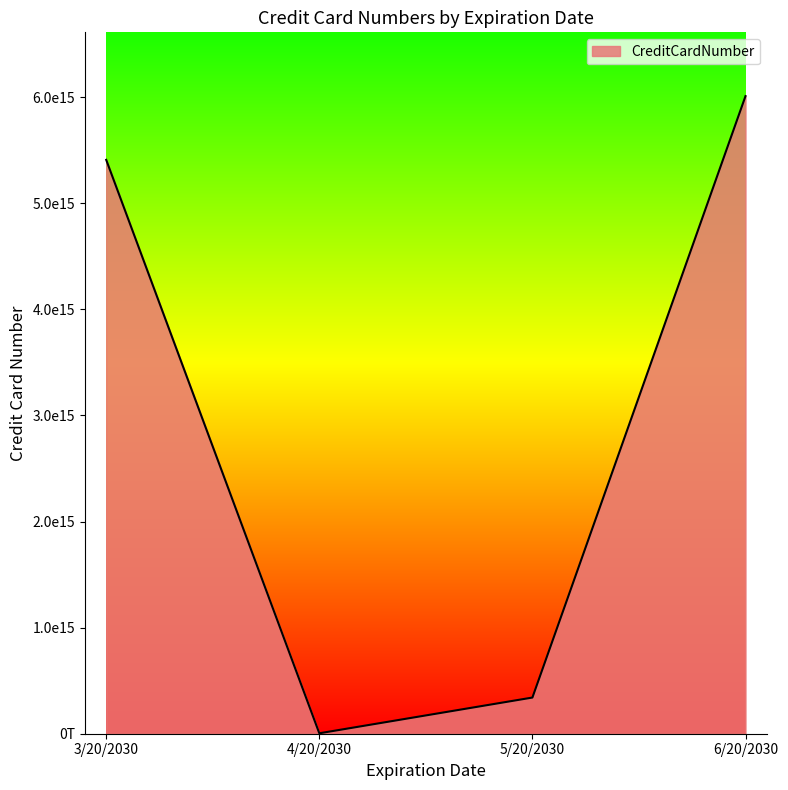

Is this an area chart (filled region under the line)?

Yes